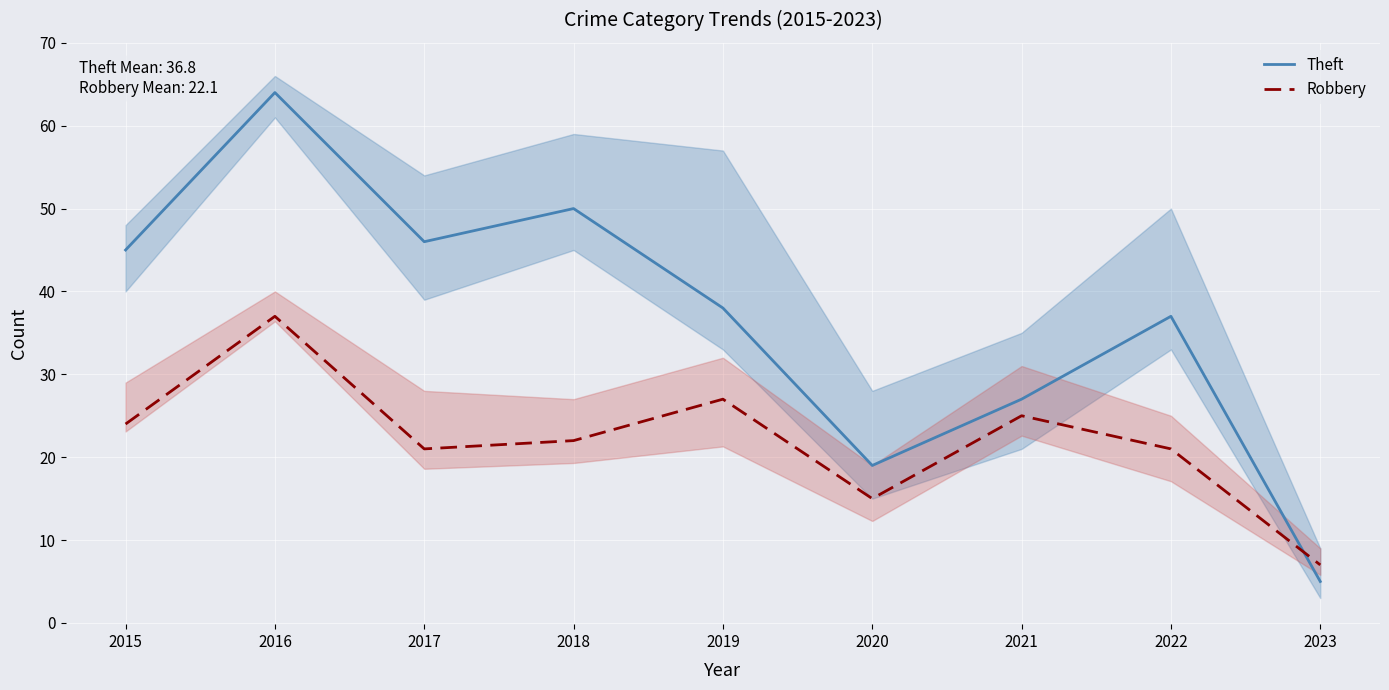

List the series in order of their overall mean, lowest first.

Robbery, Theft